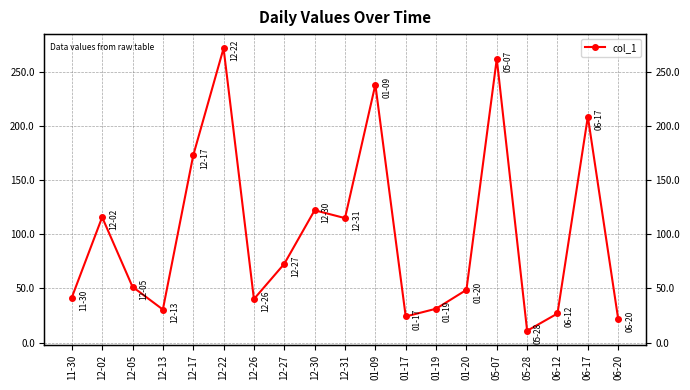

List the labels in order of value, smallest first.

05-28, 06-20, 01-17, 06-12, 12-13, 01-19, 12-26, 11-30, 01-20, 12-05, 12-27, 12-31, 12-02, 12-30, 12-17, 06-17, 01-09, 05-07, 12-22